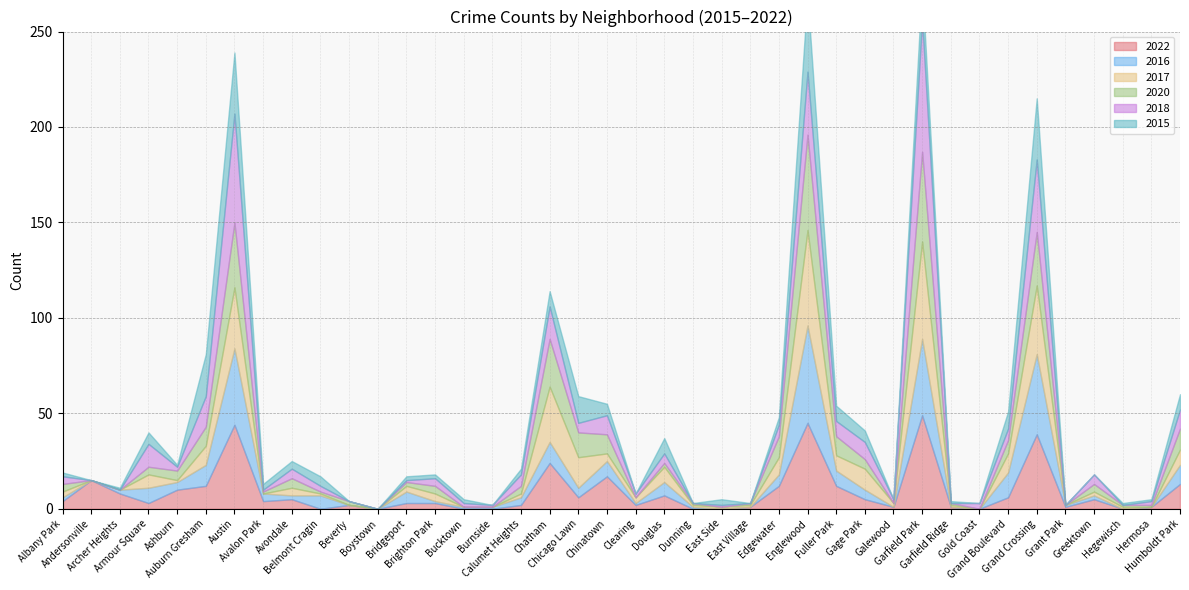

Which label corresponds to the largest value in the chart?

Garfield Park